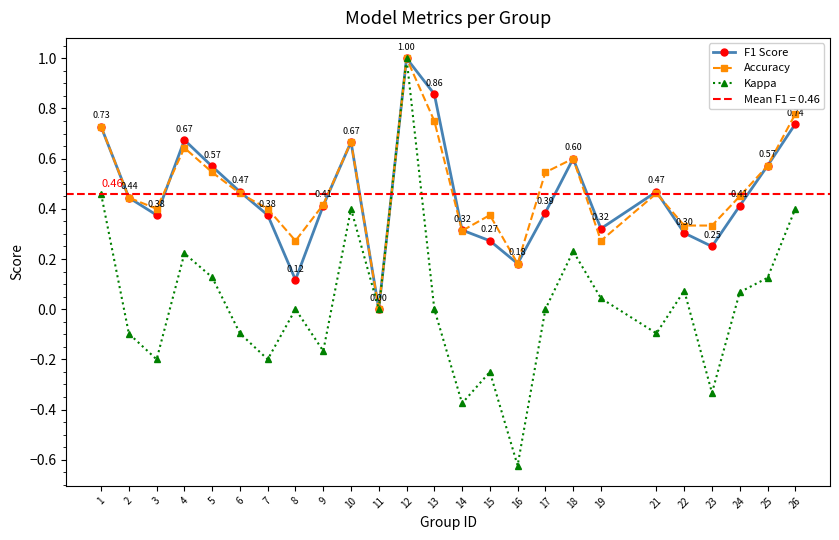

At which category does Accuracy reach its first local valley?

3